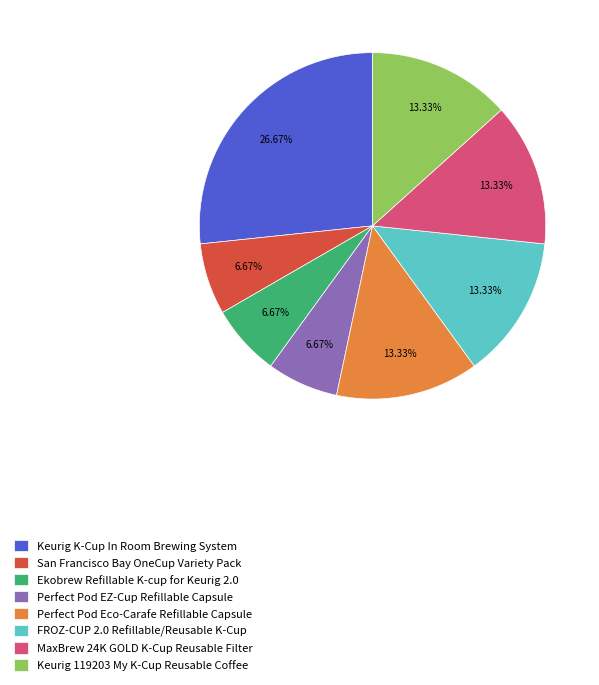

What is the largest slice in the pie chart?

Keurig K-Cup In Room Brewing System